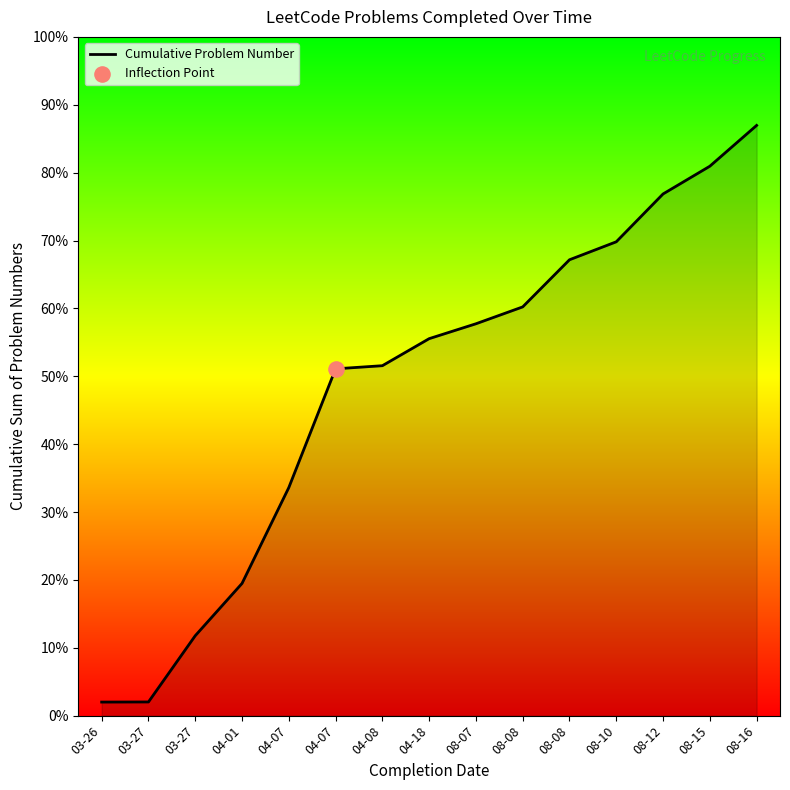

Which has a higher value, 08-15 or 08-07?

08-15